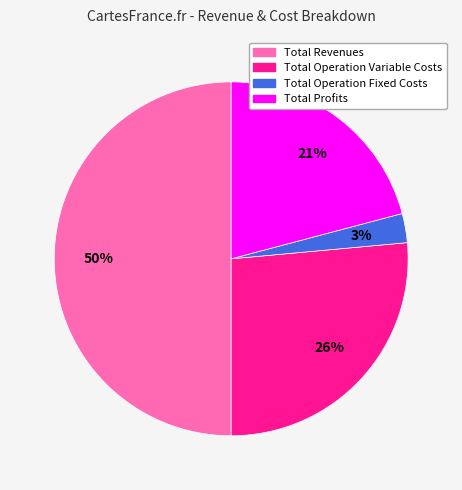

To the nearest percent, what is the difference between the largest and smallest slice percentages?

47%